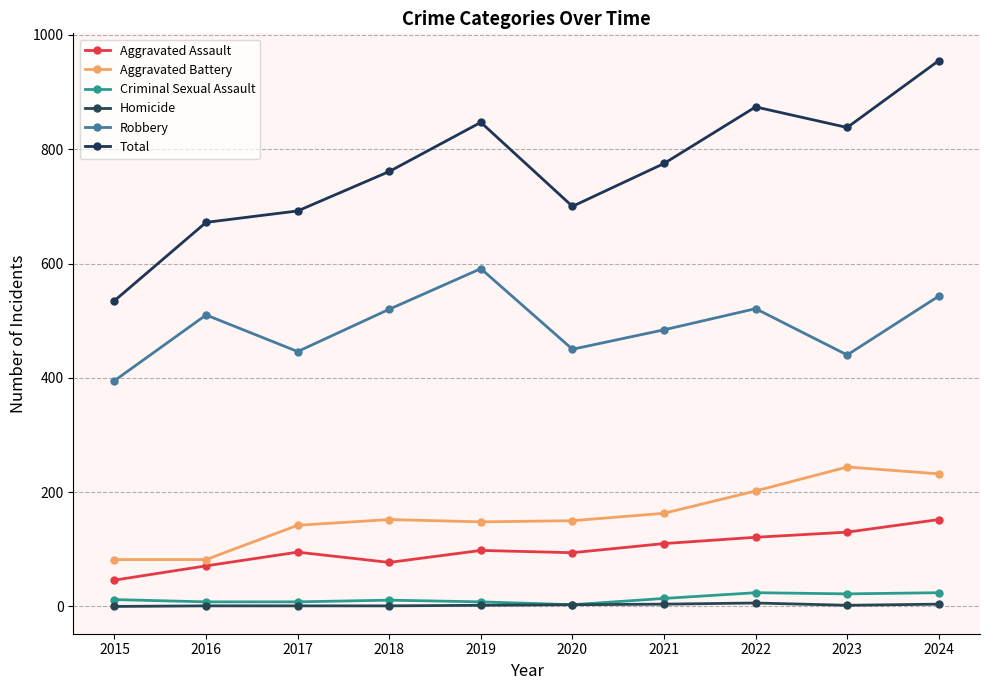

What is the difference between the second highest and second lowest values in the Robbery series?

103